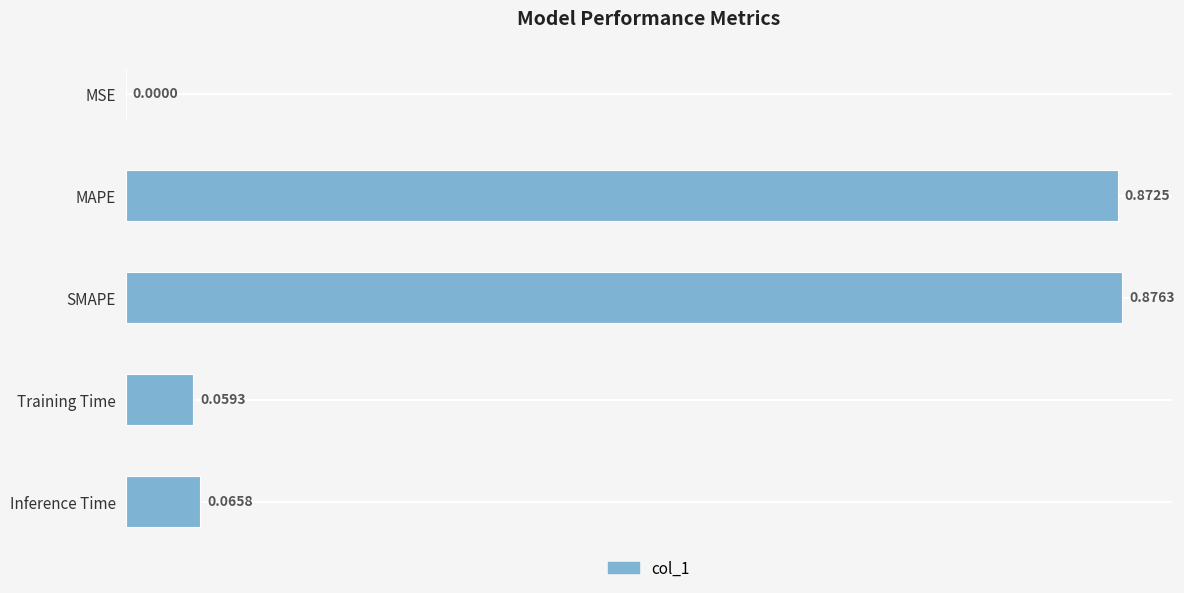

Which category has the highest value across all series?

SMAPE